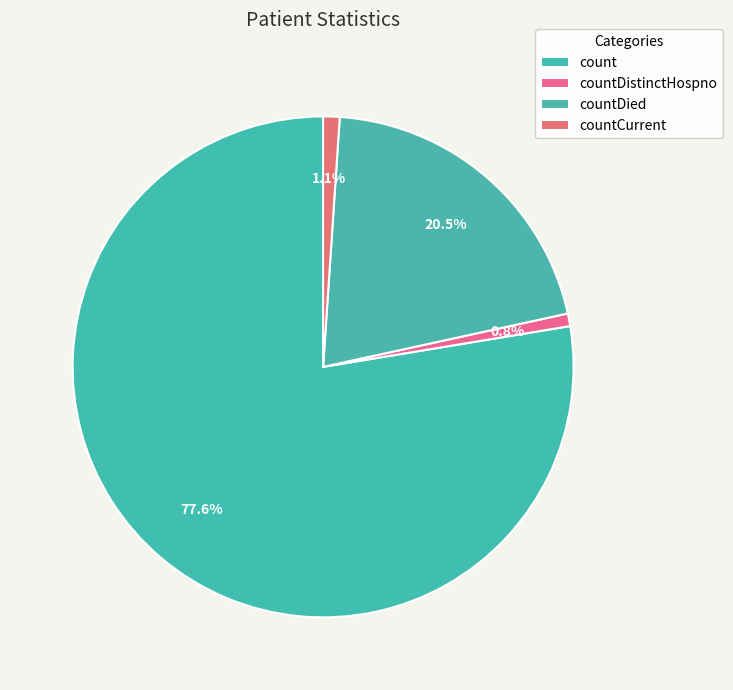

To the nearest percent, what is the difference between the countDied and countDistinctHospno slice percentages?

20%